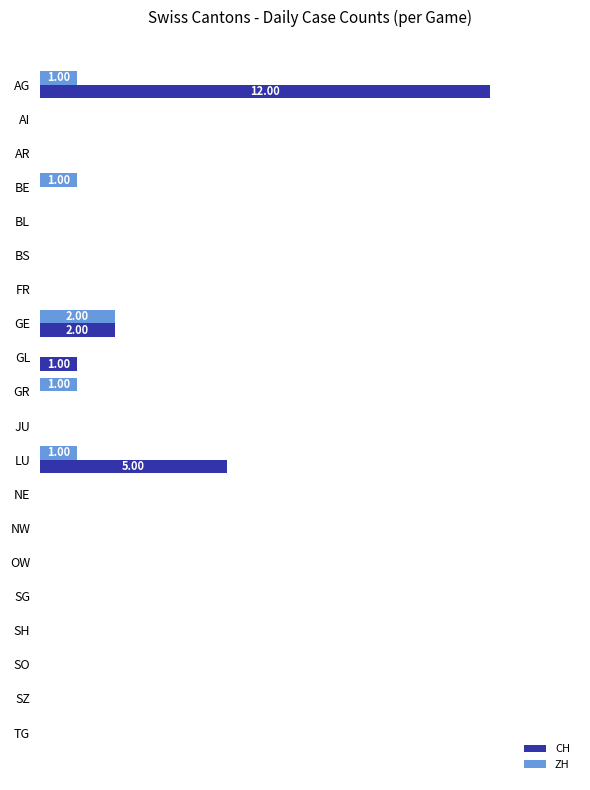

What are all the series names shown in the legend?

CH, ZH